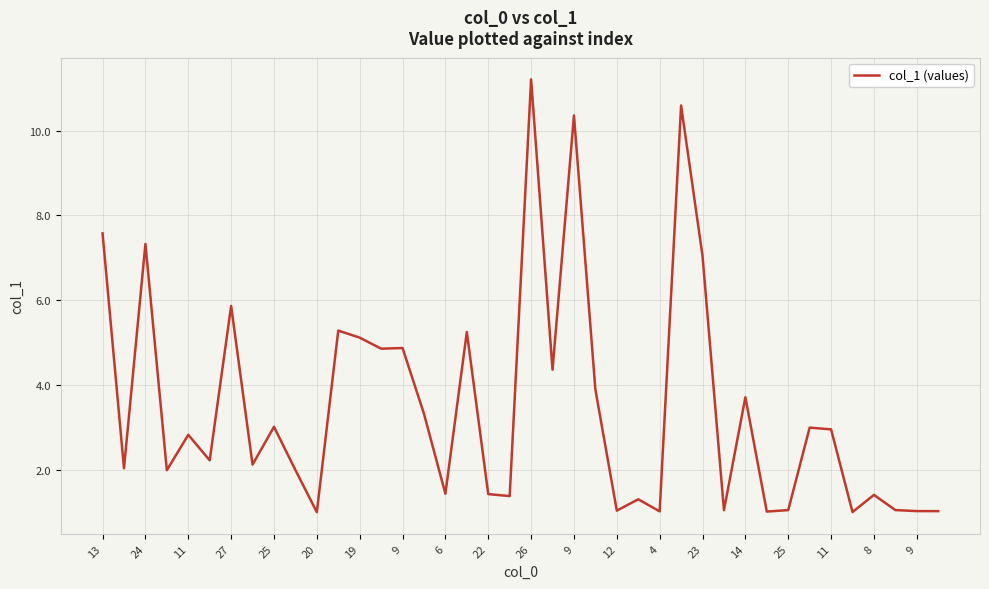

What is the sum of all values?

140.1